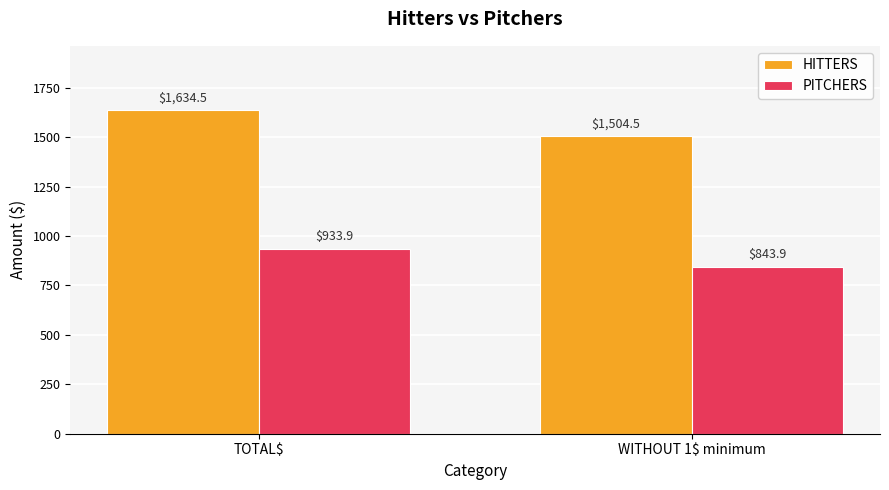

Which series has the largest total across all categories?

HITTERS